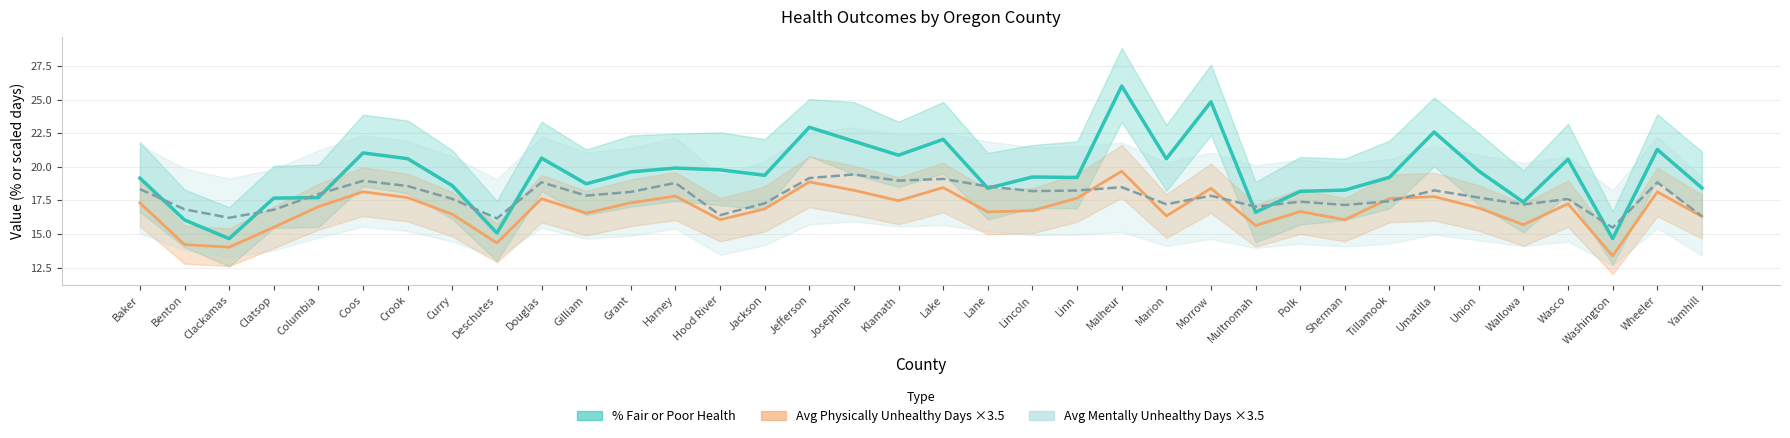

True or false: Avg Physically Unhealthy Days ×3.5 has a value of 19.7 at Malheur.

True